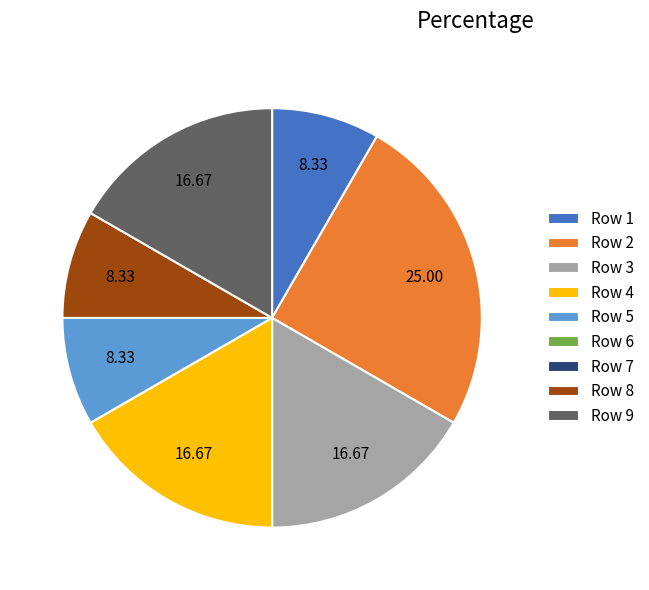

Is Row 2 the majority of the pie?

No